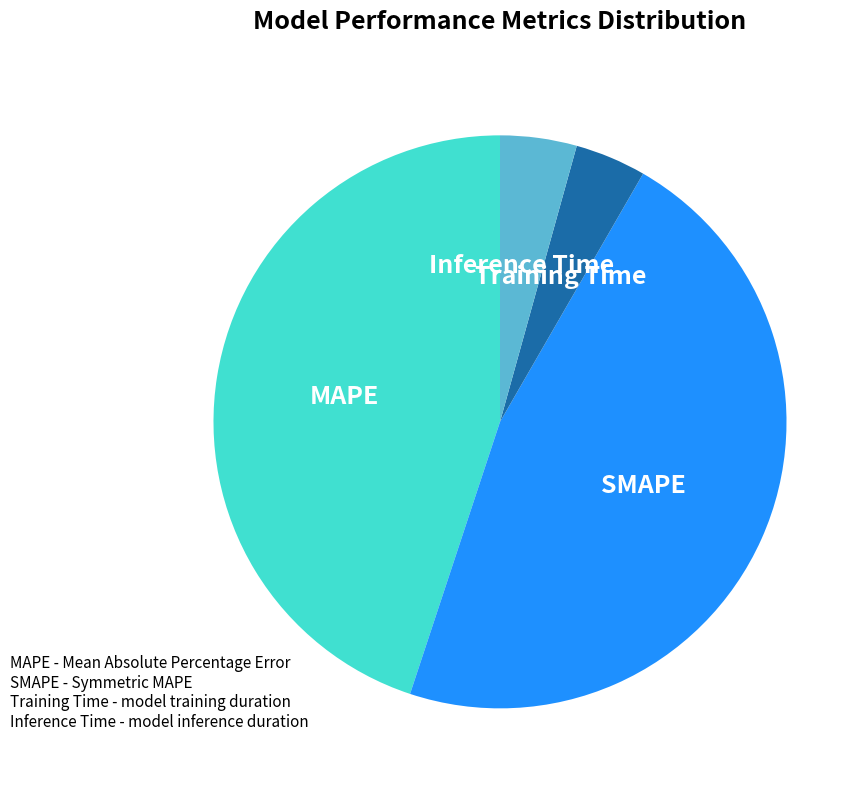

Is there a majority slice in this chart?

No